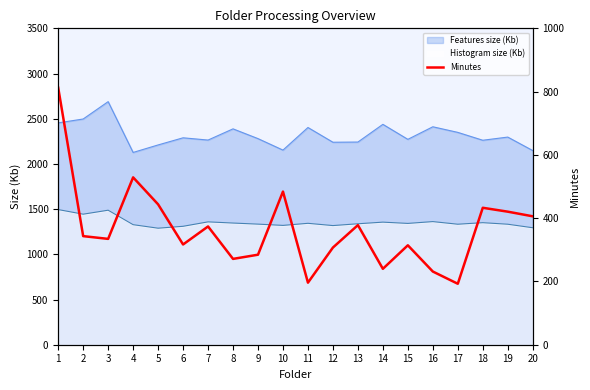

Is it true that the value at 6 is 316.8?

True